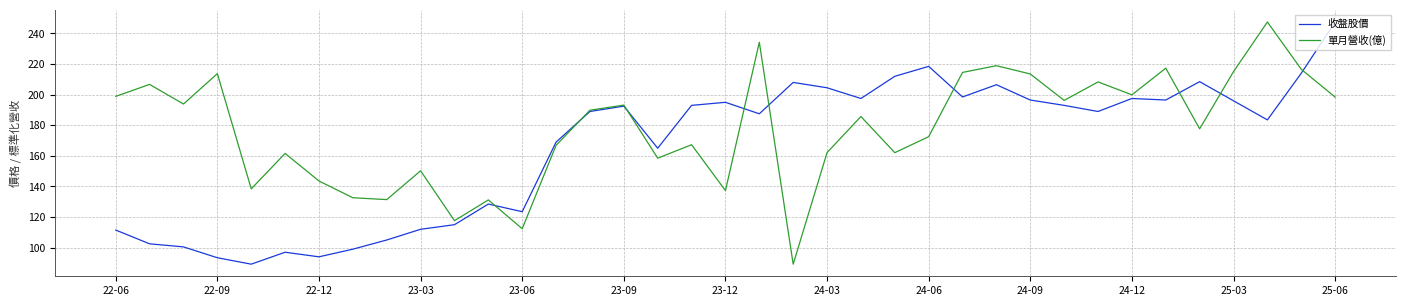

What is the minimum value shown in the chart?

89.2